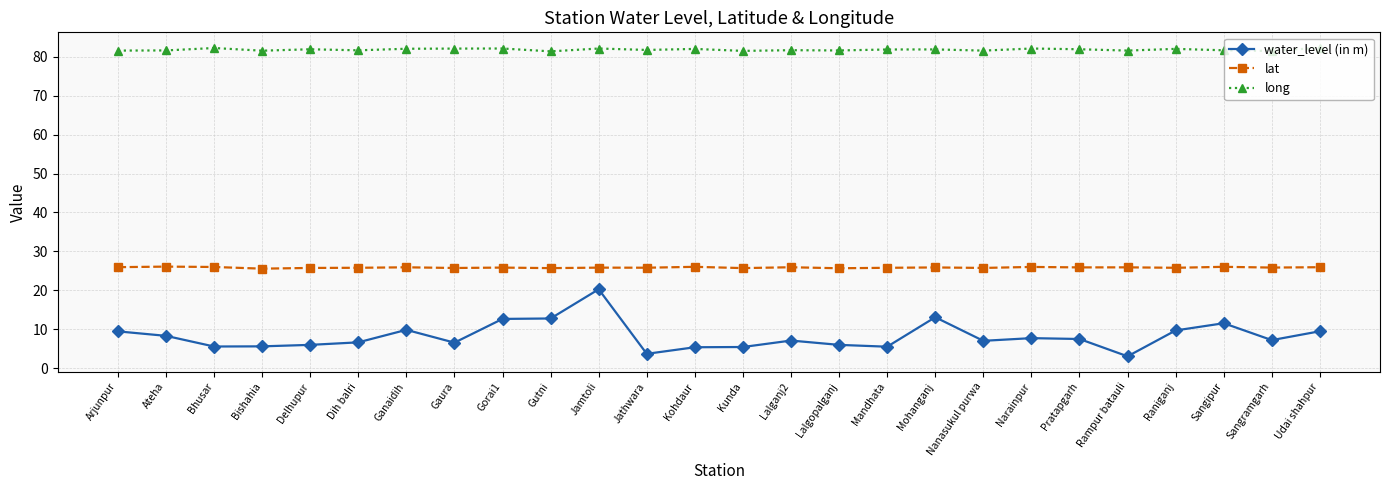

What are all the series names shown in the legend?

water_level (in m), lat, long